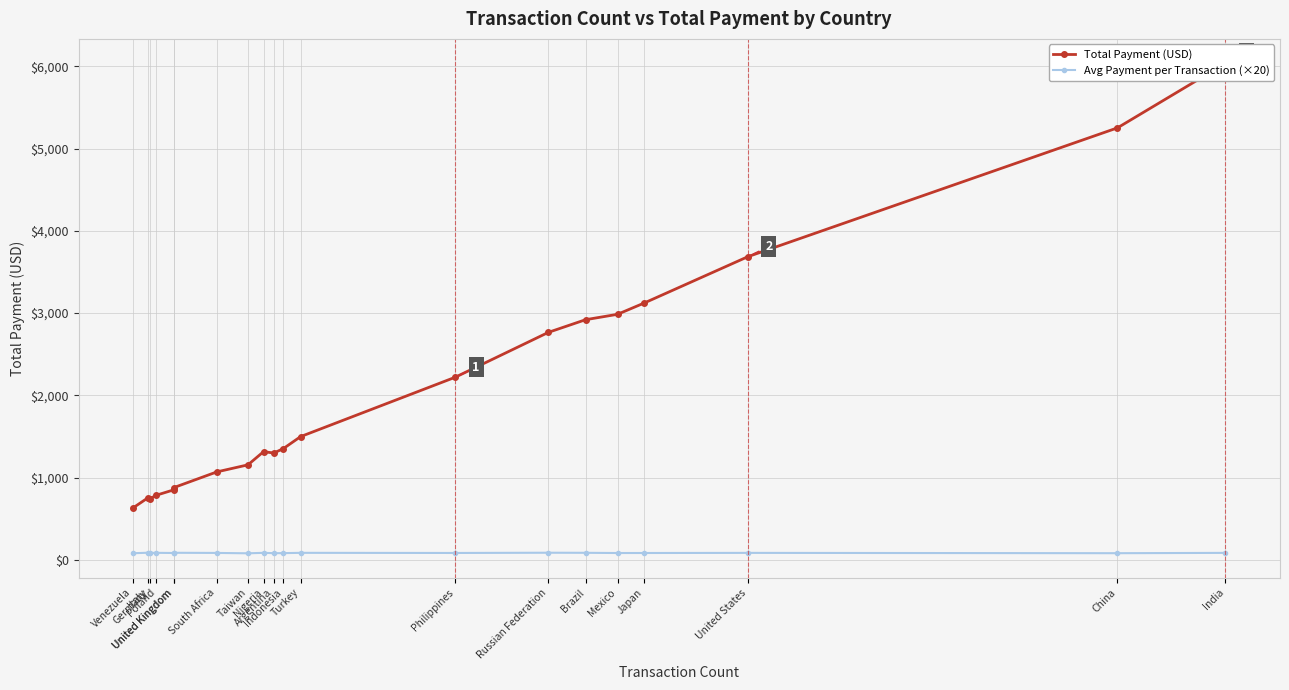

Which series has the largest range (max minus min)?

Total Payment (USD)